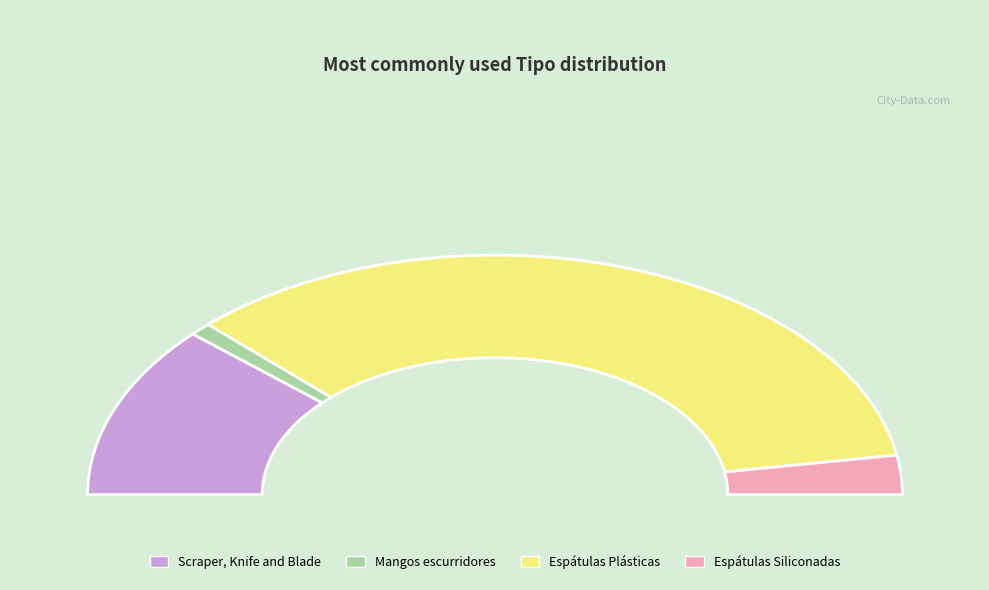

The Mangos escurridores slice represents 1% of the pie. True or false?

False